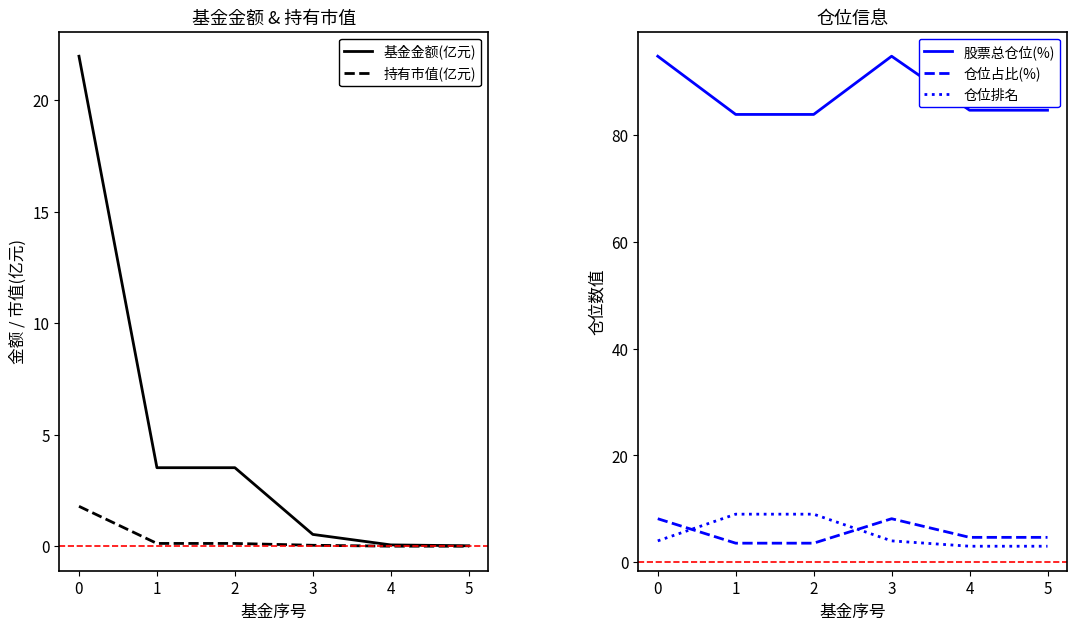

How many data points in 股票总仓位(%) are less than 84?

2